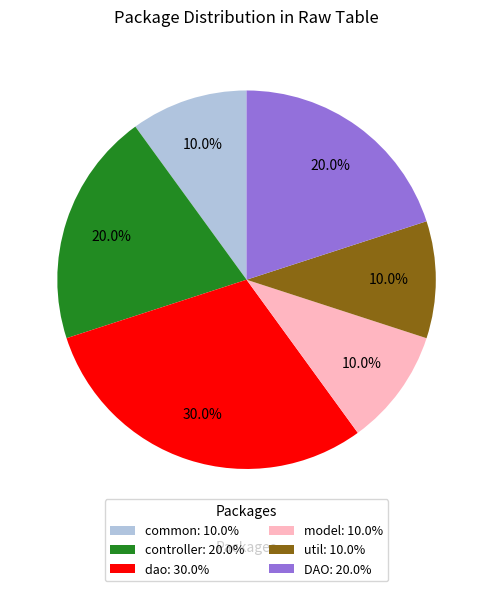

To the nearest percent, what is the difference between the largest and smallest slice percentages?

20%